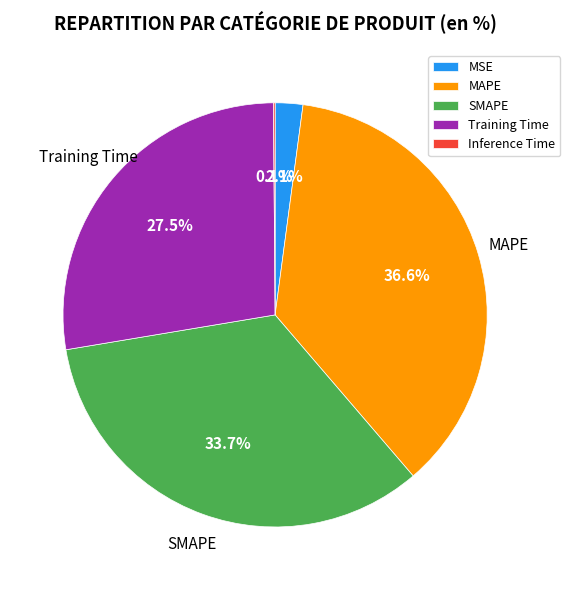

Which slice is the largest?

MAPE